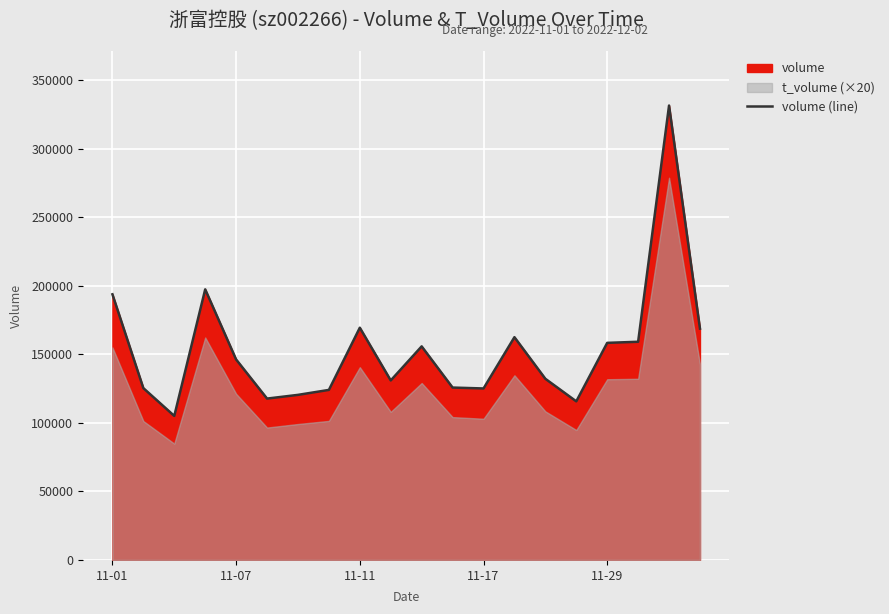

Reading right to left, what are all the values shown in this chart?

168699	331416	159127	158324	115663	132123	162471	125070	125724	155764	130924	169378	124008	120394	117689	146208	197356	105042	125316	193742